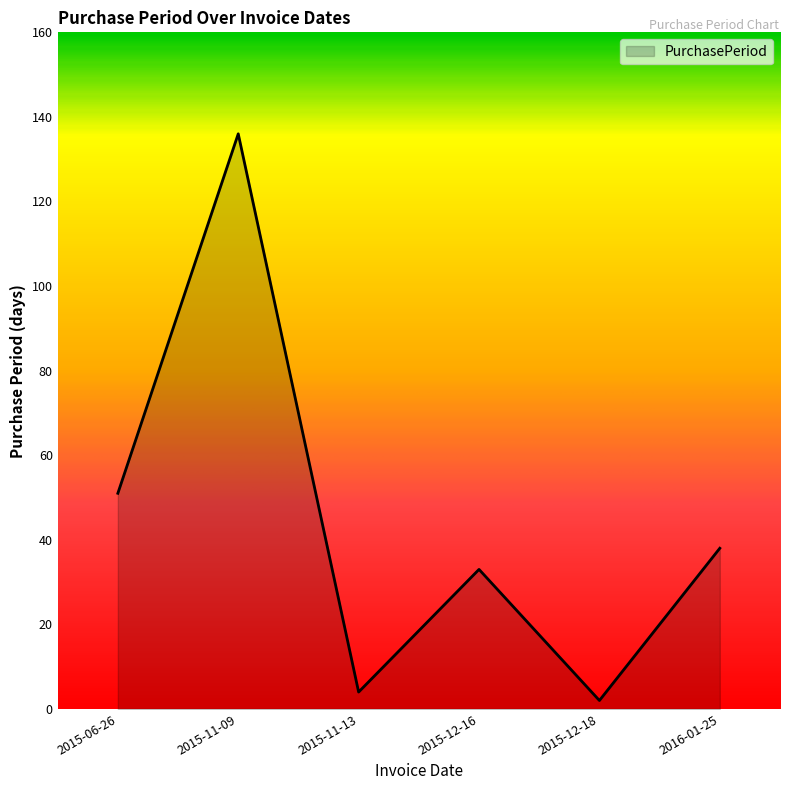

How many values are below 38?

3